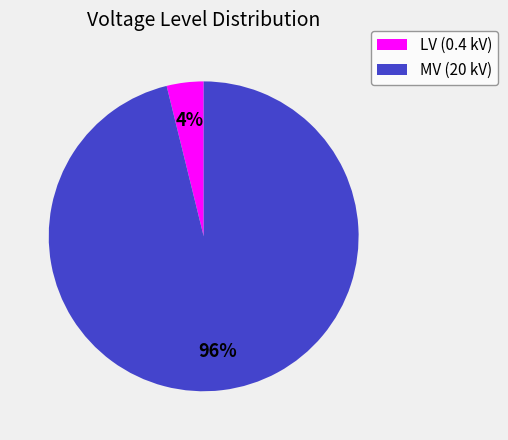

Which slice is the smallest?

LV (0.4 kV)